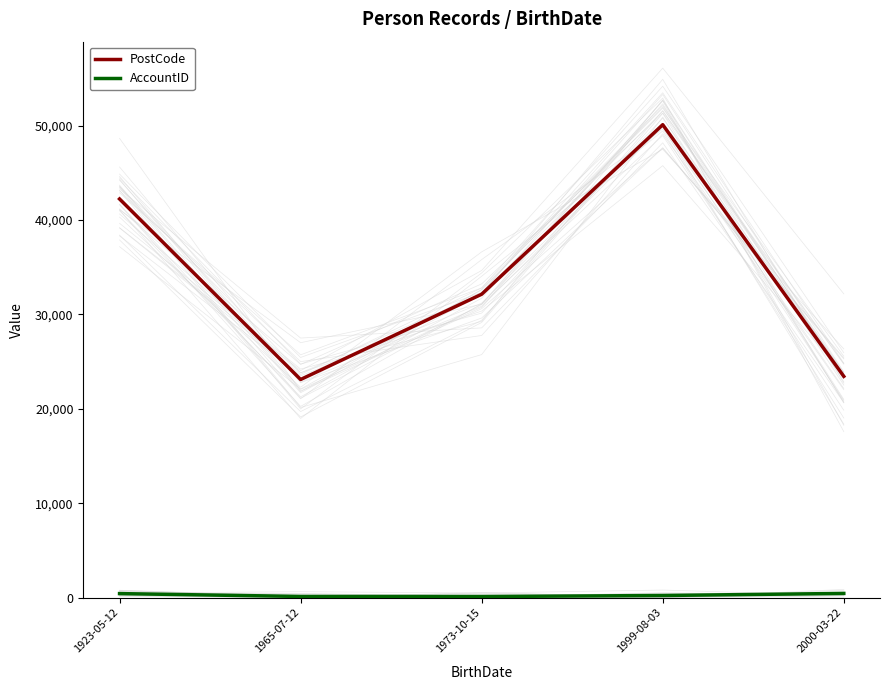

At how many categories does at least one series exceed 31272?

3